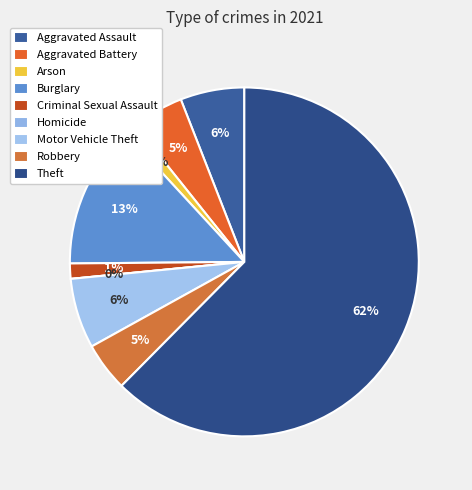

To the nearest percent, what is the difference between the largest and smallest slice percentages?

62%